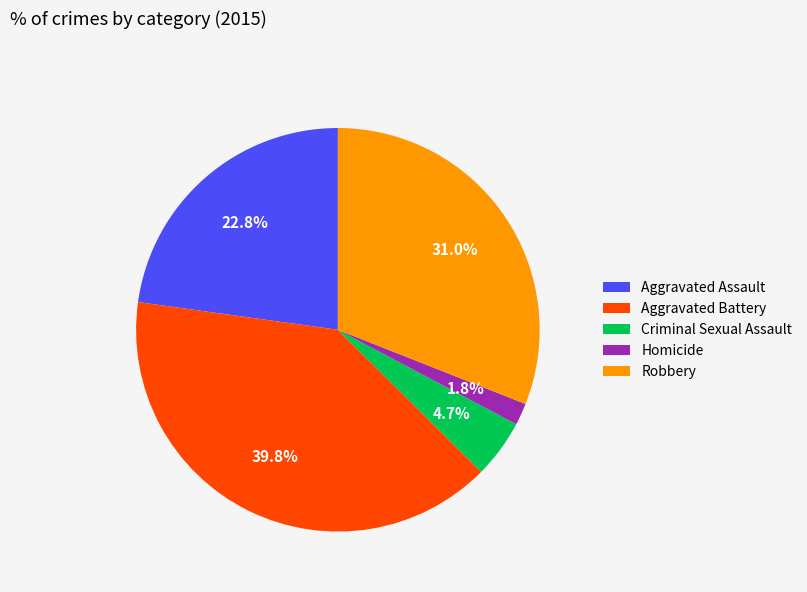

What percentage is NOT represented by Aggravated Battery?

60.2%